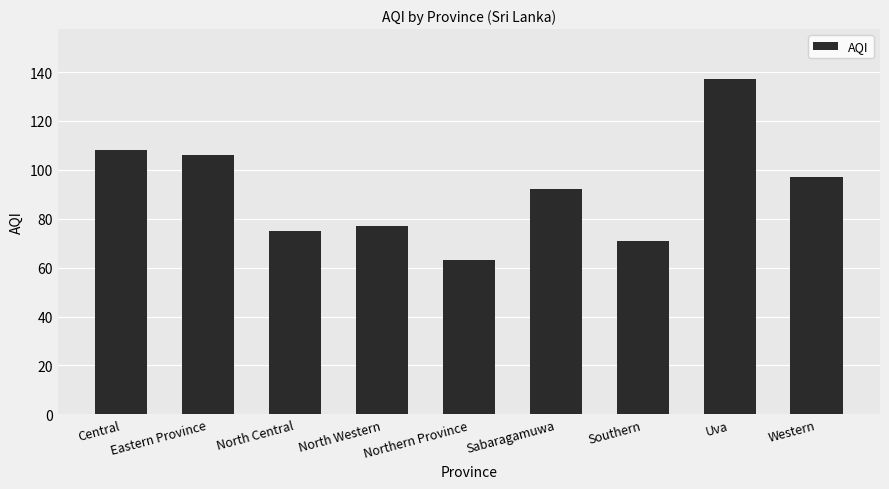

How many distinct data groups are displayed?

1